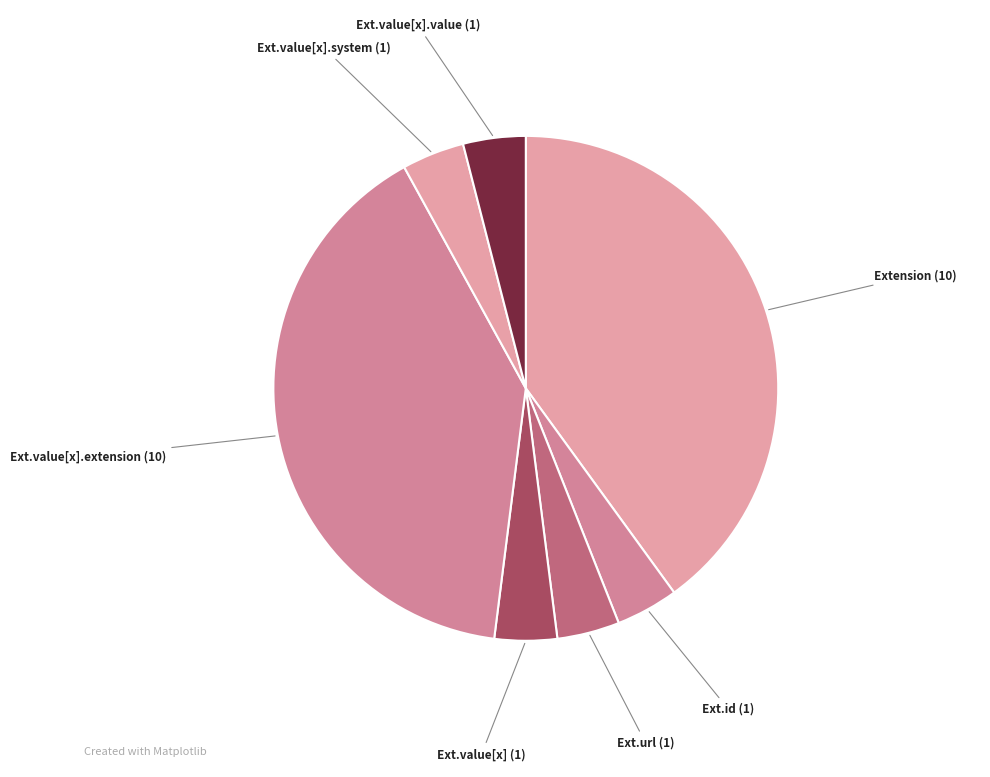

Does Extension represent more than half of the total?

No